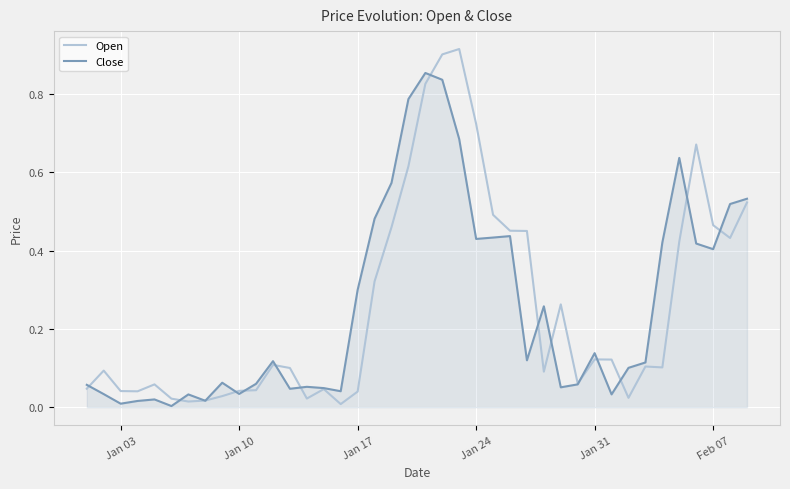

Which series has the largest range (max minus min)?

Open